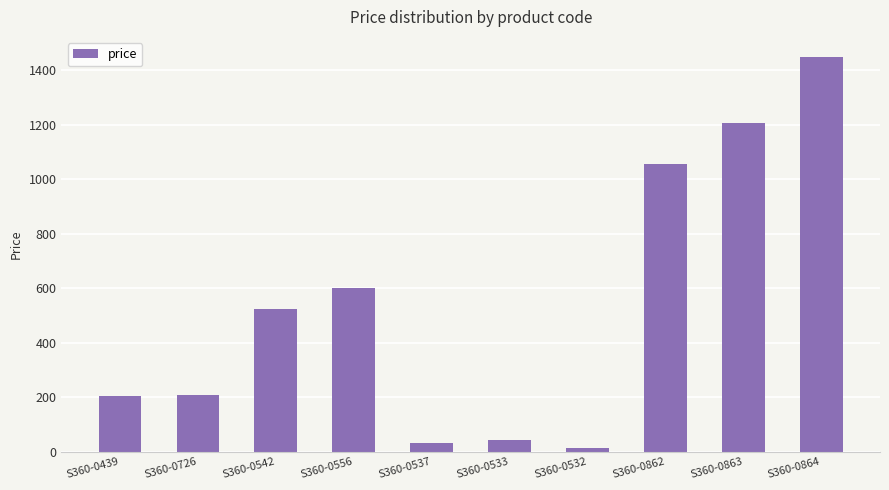

What is the sum of the values at S360-0726 and S360-0556?

805.6